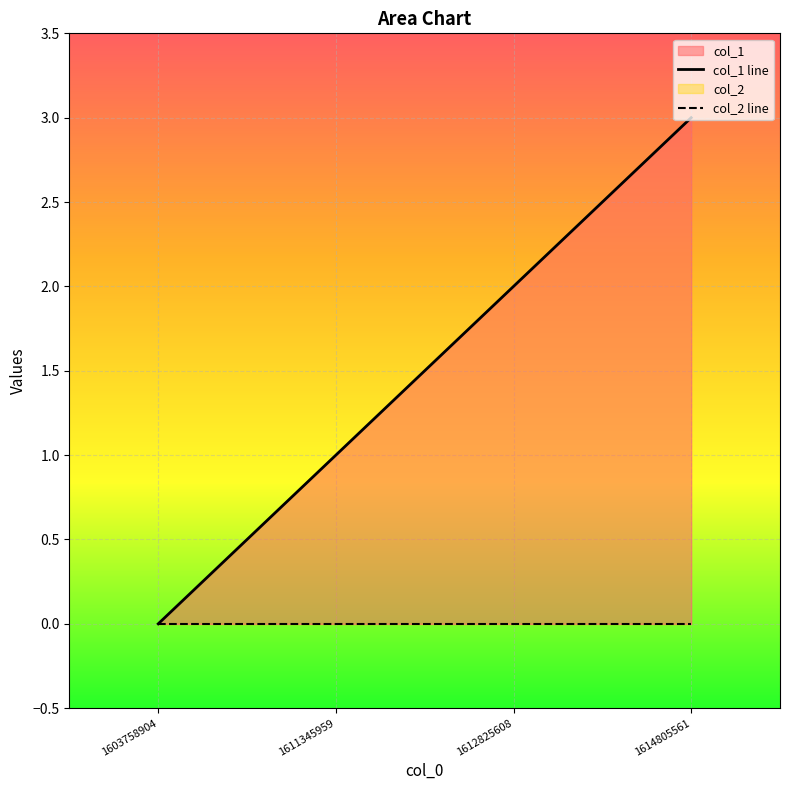

Reading right to left, list all the values displayed in this chart.

3	2	1	0